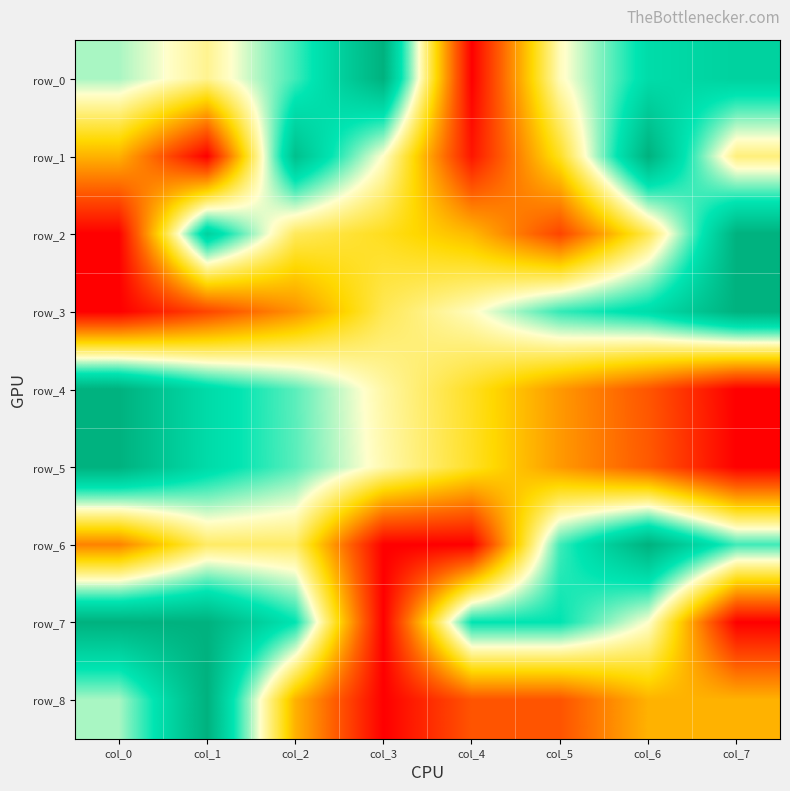

Reading right to left, transcribe all the data shown in this chart.

row_0: col_7=0.9	col_6=0.8	col_5=0.6	col_4=0.0	col_3=1.0	col_2=0.7	col_1=0.5	col_0=0.7
row_1: col_7=0.5	col_6=1.0	col_5=0.4	col_4=0.0	col_3=0.6	col_2=0.9	col_1=0.0	col_0=0.3
row_2: col_7=1.0	col_6=0.5	col_5=0.1	col_4=0.3	col_3=0.4	col_2=0.5	col_1=0.9	col_0=0.0
row_3: col_7=1.0	col_6=0.8	col_5=0.8	col_4=0.6	col_3=0.5	col_2=0.3	col_1=0.1	col_0=0.0
row_4: col_7=0.0	col_6=0.2	col_5=0.3	col_4=0.4	col_3=0.6	col_2=0.7	col_1=0.8	col_0=1.0
row_5: col_7=0.0	col_6=0.2	col_5=0.3	col_4=0.4	col_3=0.6	col_2=0.7	col_1=0.8	col_0=1.0
row_6: col_7=0.7	col_6=1.0	col_5=0.7	col_4=0.0	col_3=0.0	col_2=0.5	col_1=0.5	col_0=0.3
row_7: col_7=0.0	col_6=0.6	col_5=0.8	col_4=0.8	col_3=0.0	col_2=0.8	col_1=1.0	col_0=1.0
row_8: col_7=0.3	col_6=0.3	col_5=0.2	col_4=0.2	col_3=0.0	col_2=0.3	col_1=1.0	col_0=0.7